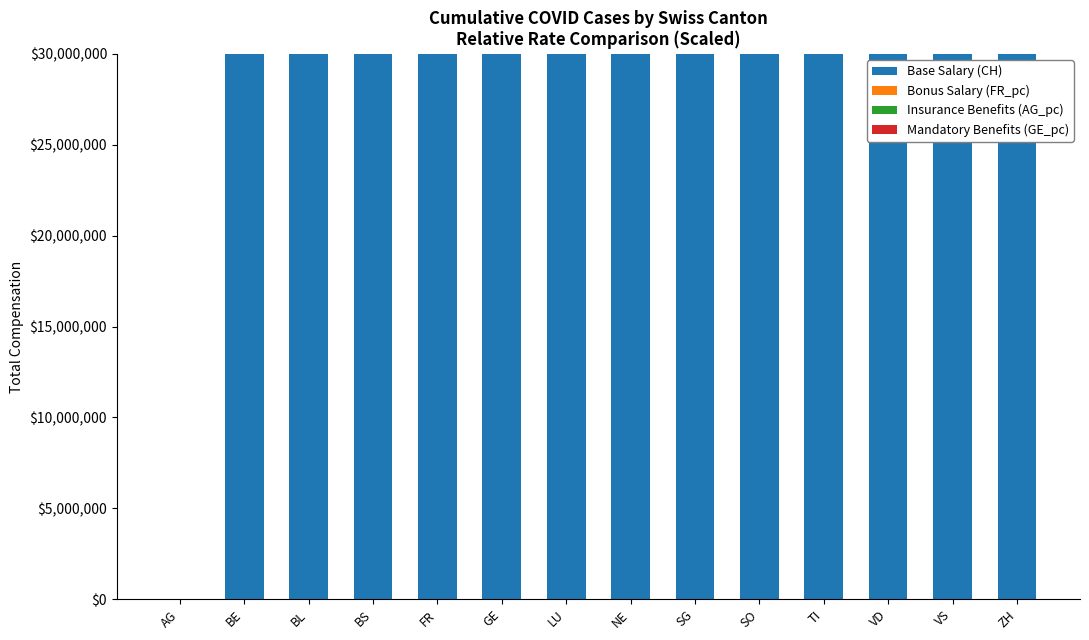

What is the maximum value for Base Salary (CH)?

30000000.0